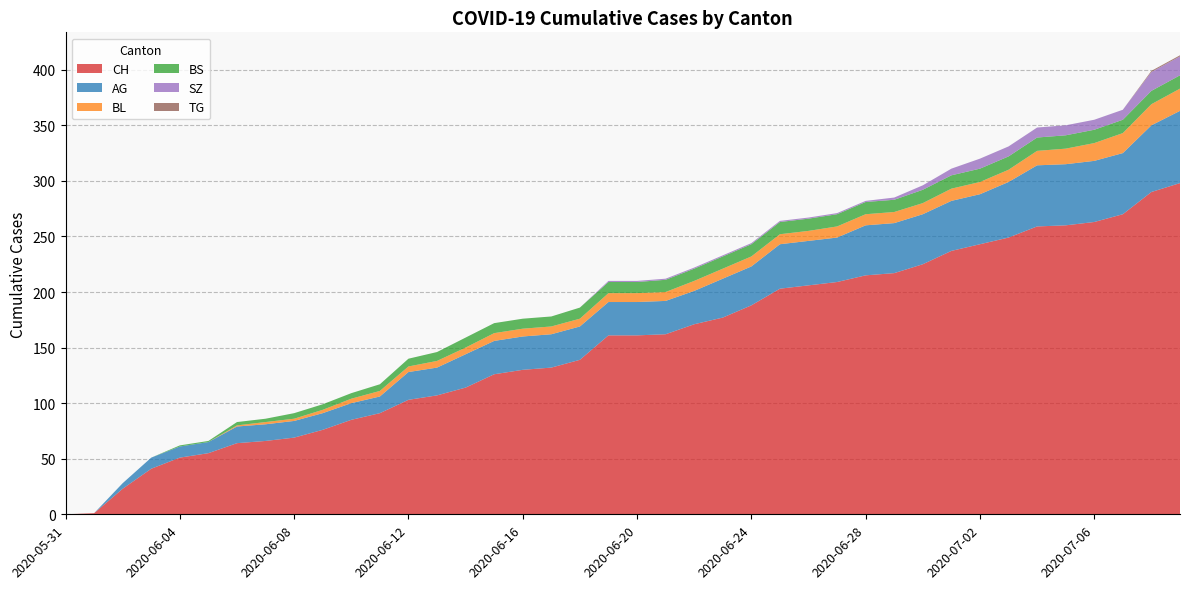

Reading left to right, transcribe all the data shown in this chart.

CH: 0	1	23	41	51	55	64	66	69	76	85	91	103	107	114	126	130	132	139	161	161	162	171	177	188	203	206	209	215	217	225	237	243	249	259	260	263	270	290	298
AG: 0	0	5	10	10	10	15	15	15	15	15	15	25	25	30	30	30	30	30	30	30	30	30	35	35	40	40	40	45	45	45	45	45	50	55	55	55	55	60	65
BL: 0	0	0	0	0	0	1	2	2	3	4	5	5	6	6	7	7	7	7	8	8	8	9	9	9	9	9	10	10	10	10	11	11	11	13	14	16	18	19	20
BS: 0	0	0	0	1	1	3	3	5	5	5	6	7	8	9	9	9	9	10	10	10	11	11	11	11	11	11	11	11	11	12	12	12	12	12	12	12	12	12	12
SZ: 0	0	0	0	0	0	0	0	0	0	0	0	0	0	0	0	0	0	0	1	1	1	1	1	1	1	1	1	1	2	4	6	9	9	9	9	9	9	17	17
TG: 0	0	0	0	0	0	0	0	0	0	0	0	0	0	0	0	0	0	0	0	0	0	0	0	0	0	0	0	0	0	0	0	0	0	0	0	0	0	1	1